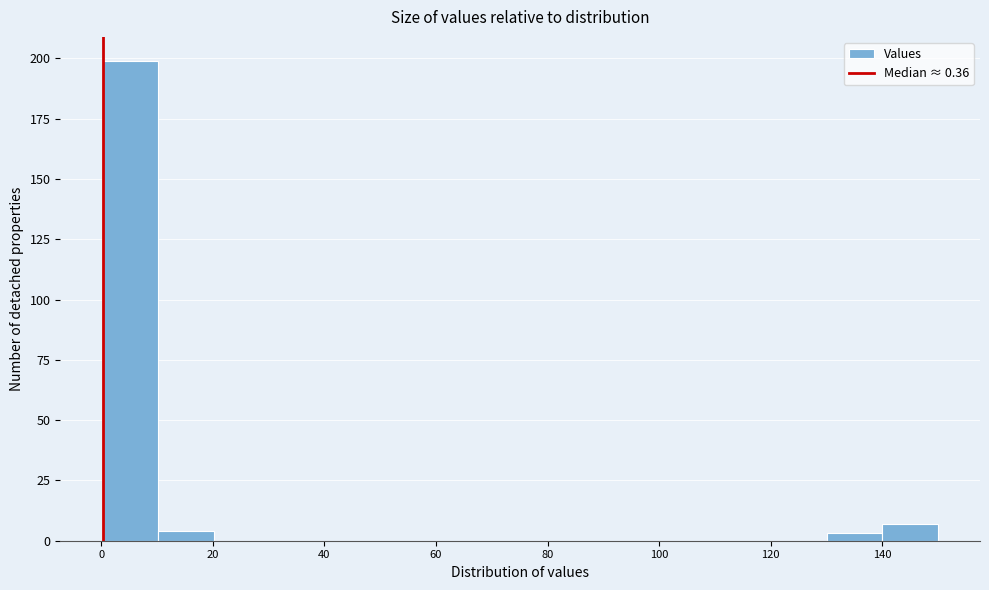

Reading left to right, list every bar in this chart as the range it spans on the x-axis followed by its height. Neither the bar edges nor the heights are printed on the chart, so give them approximately, as read against the axes.

0 to 10: 200
10 to 20: under 5
20 to 30: 0
30 to 40: 0
40 to 50: 0
50 to 60: 0
60 to 70: 0
70 to 80: 0
80 to 90: 0
90 to 100: 0
100 to 110: 0
110 to 120: 0
120 to 130: 0
130 to 140: under 5
140 to 150: 5